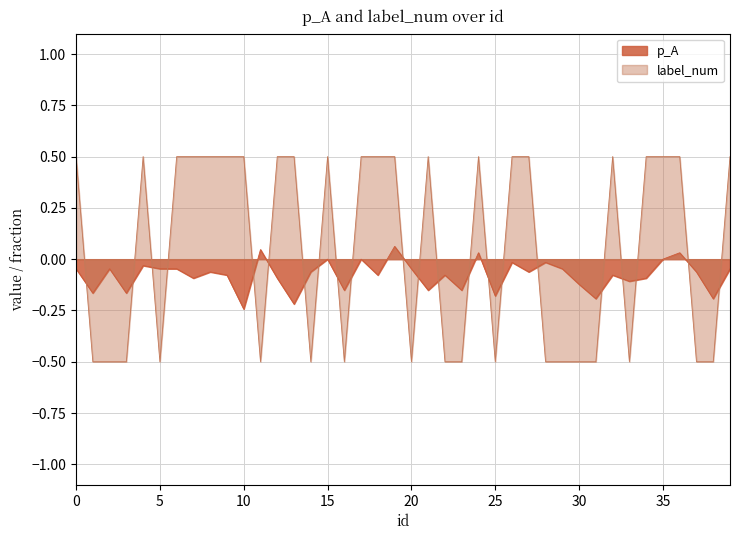

How many lines are shown in the chart?

2